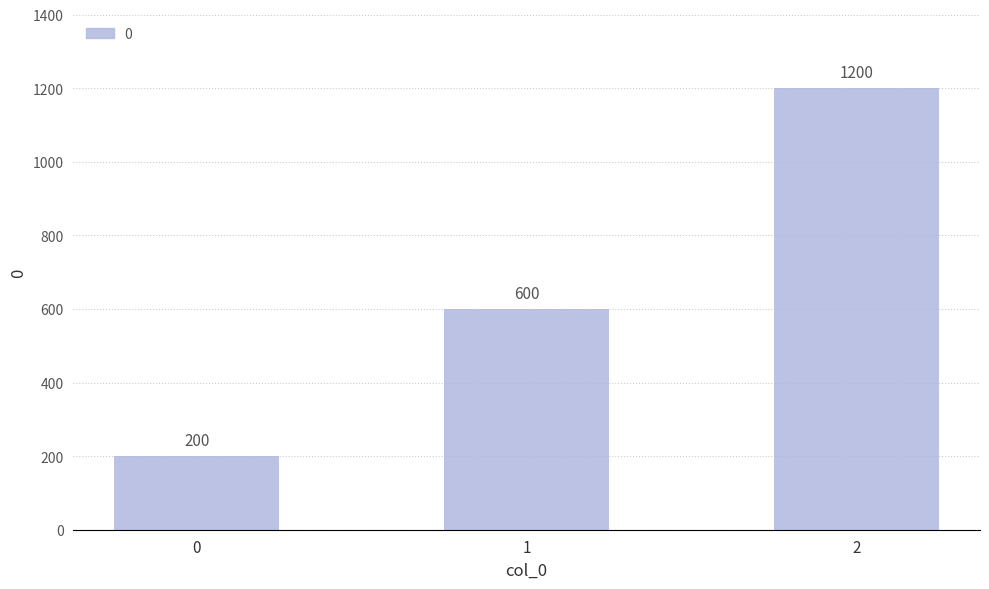

How many values are below 600?

1